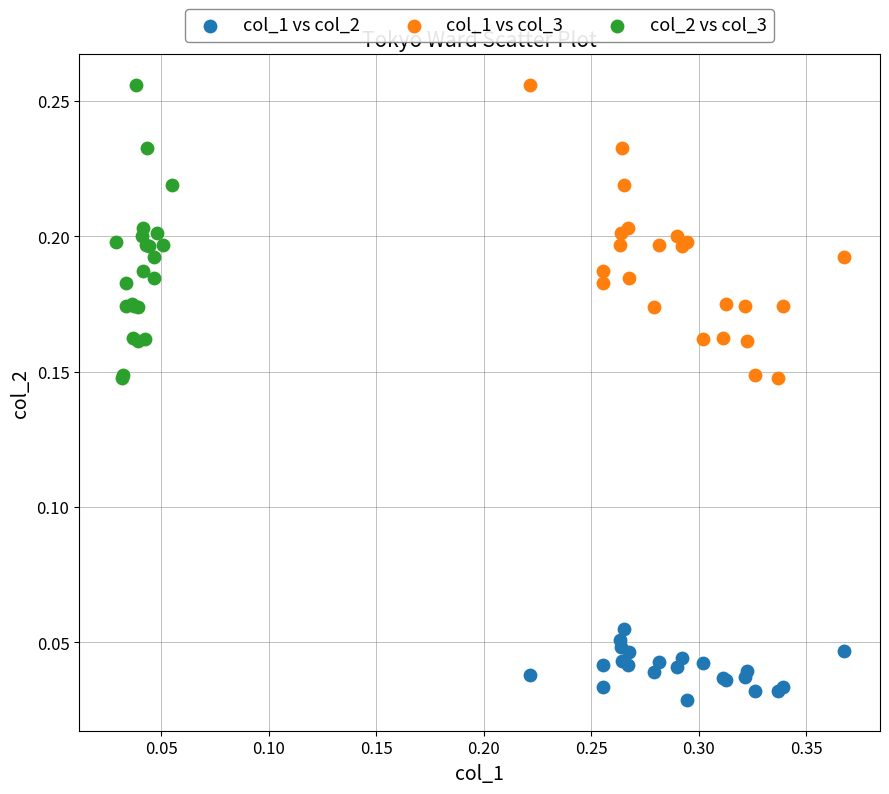

Which series contains the lowest Y value?

col_1 vs col_2